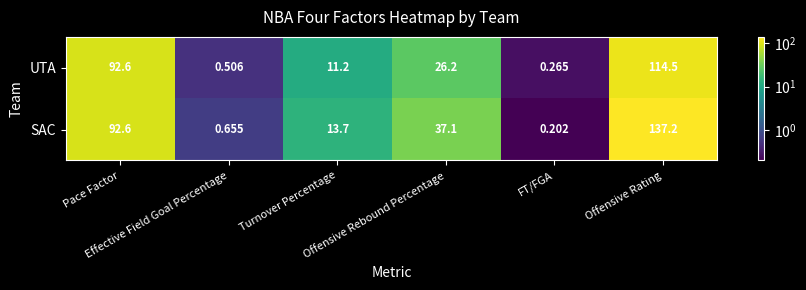

Between Pace Factor and Offensive Rebound Percentage, which series saw the biggest shift?

UTA